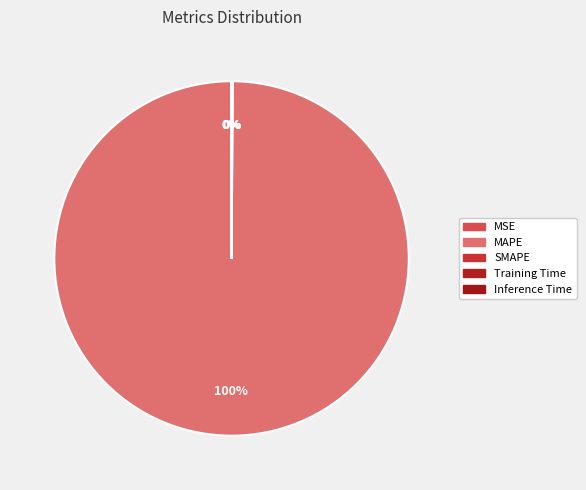

Count the number of slices in the pie.

5